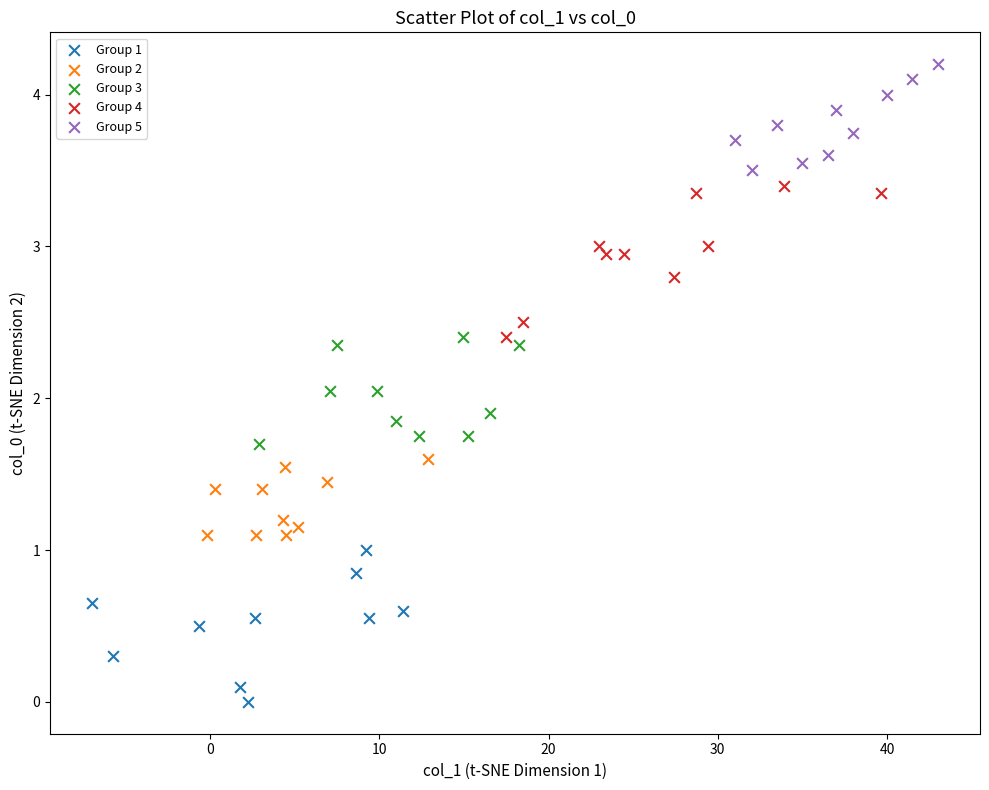

Which series contains the highest Y value?

Group 5